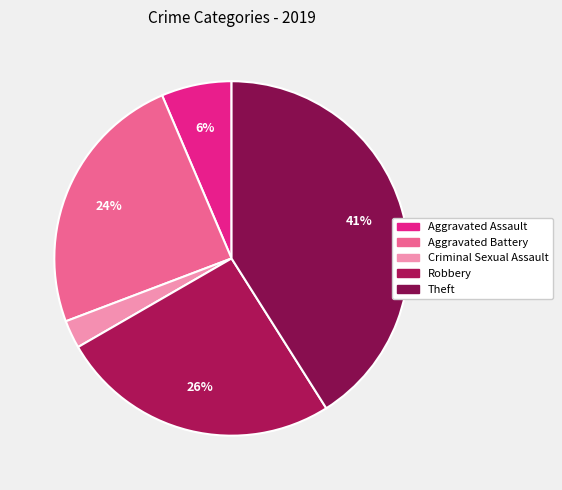

Which slice is the smallest?

Criminal Sexual Assault